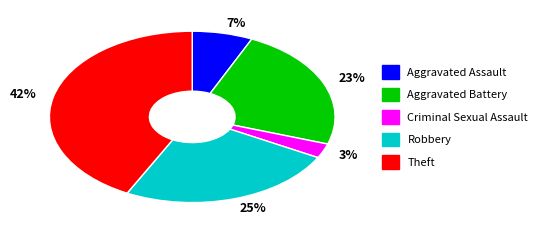

What percentage is the 7% slice, to the nearest percent?

7%